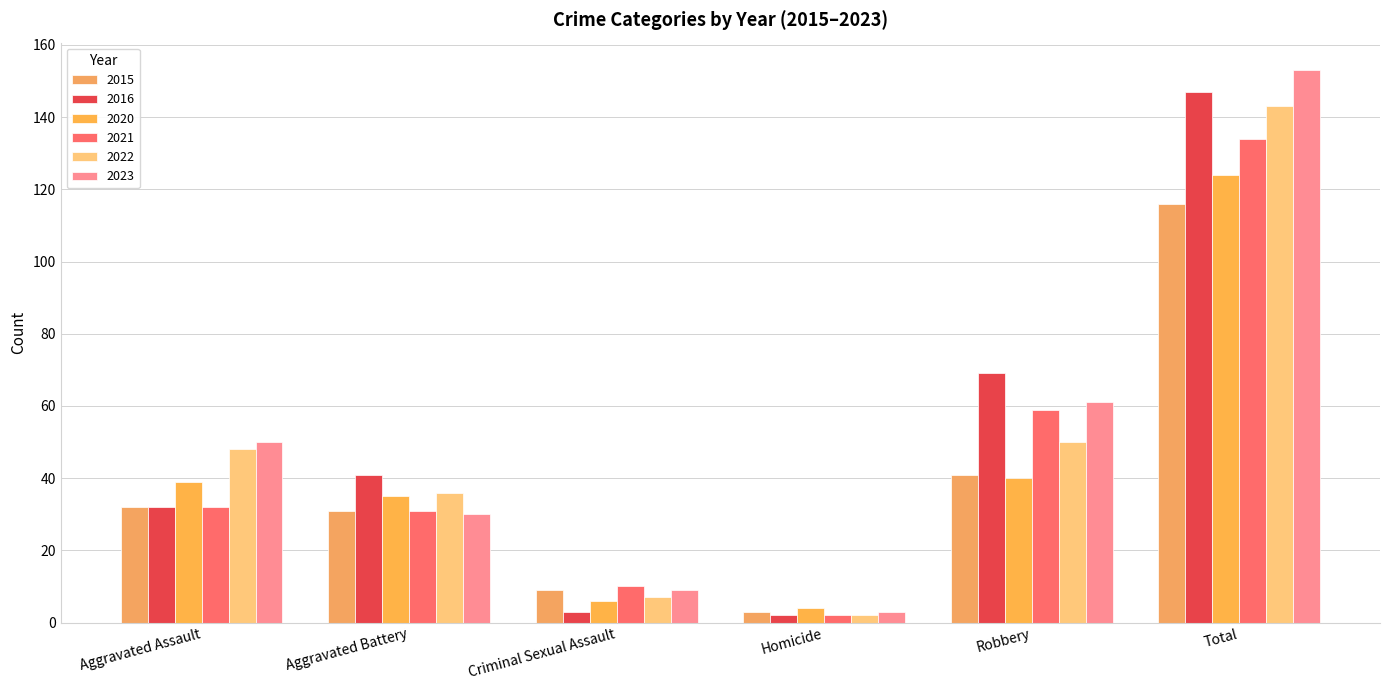

Is it true that 2023 equals 30 at Aggravated Battery?

True